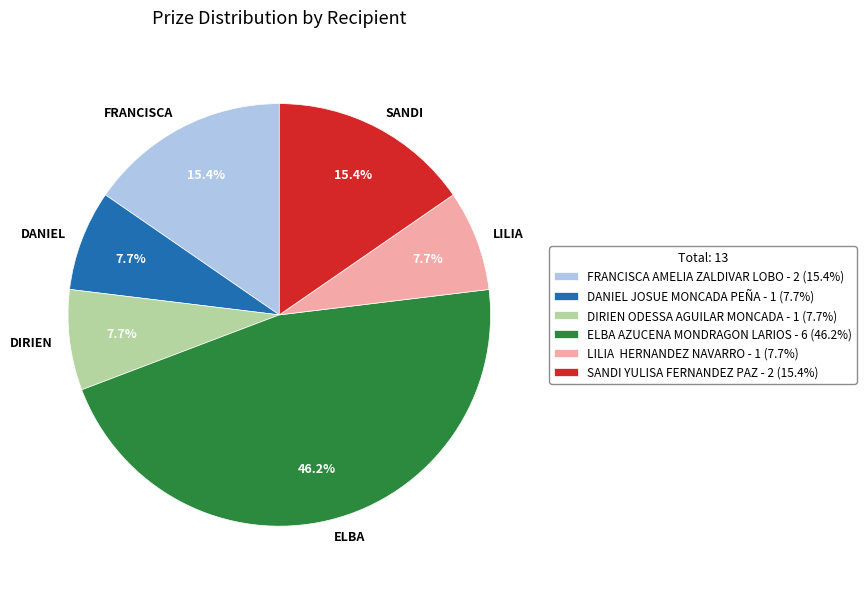

Count the number of slices in the pie.

6